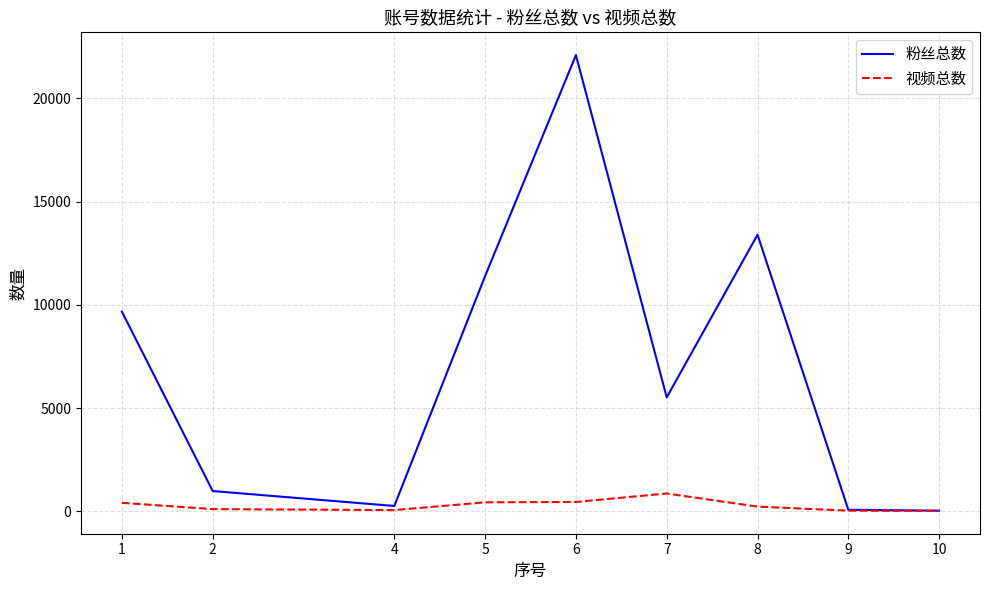

What are all the series names shown in the legend?

粉丝总数, 视频总数